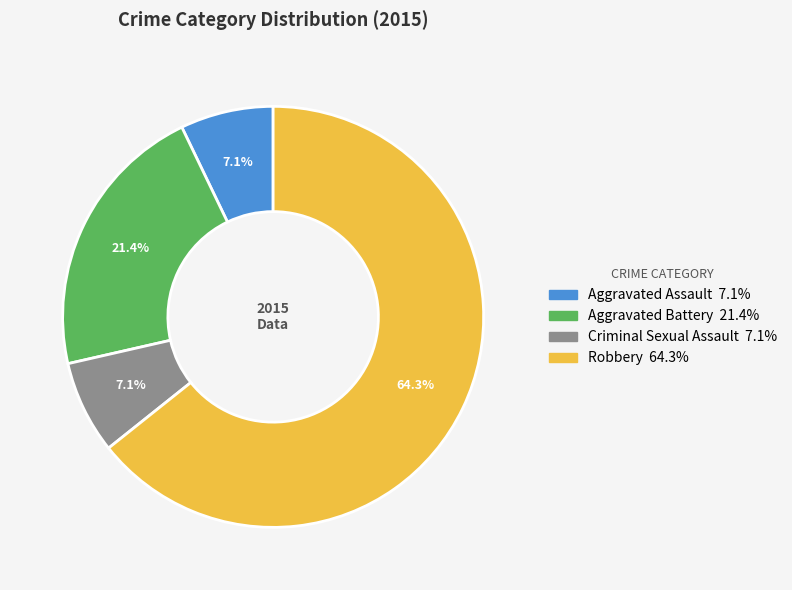

Combined, do Aggravated Battery and Aggravated Assault account for over 50%?

No